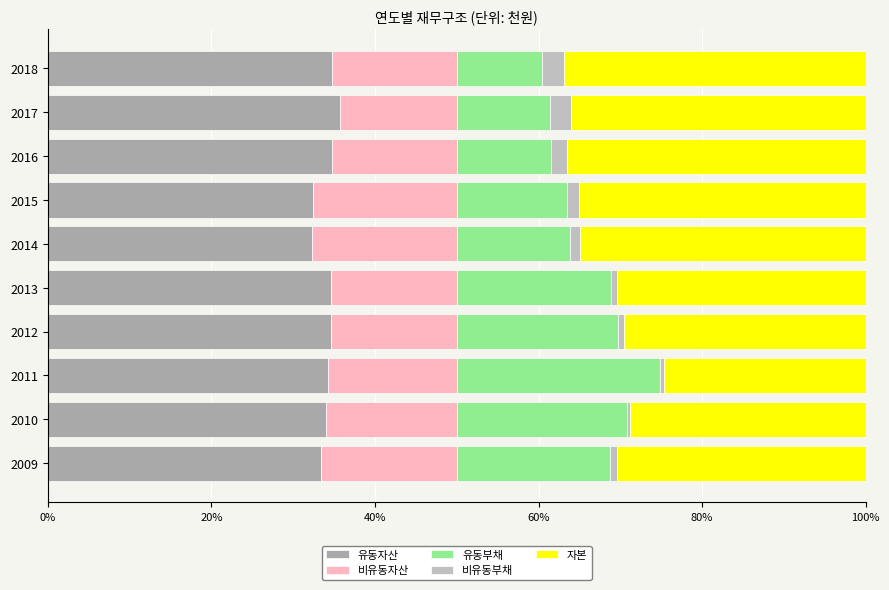

How many categories are shown in the chart?

10